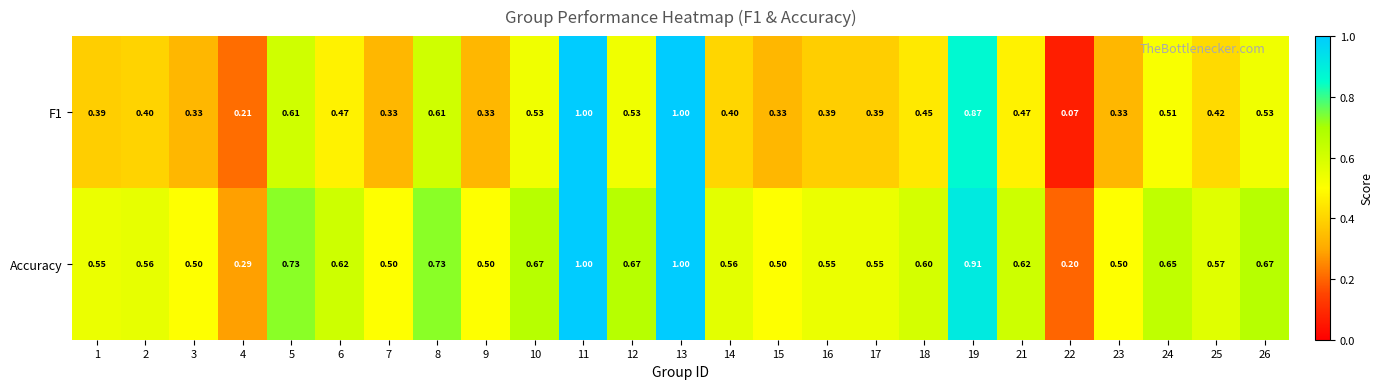

Is the value of Accuracy at 17 greater than the value of F1 at 14?

Yes